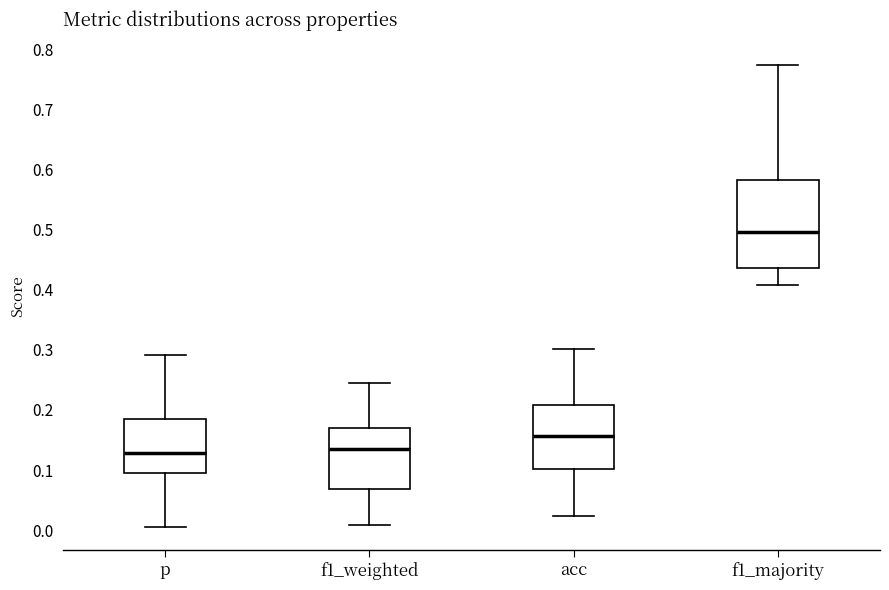

Which box has the highest median line?

f1_majority